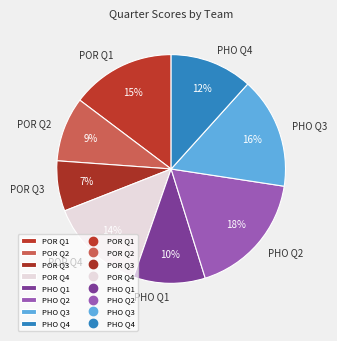

Does PHO Q1 represent more than half of the total?

No